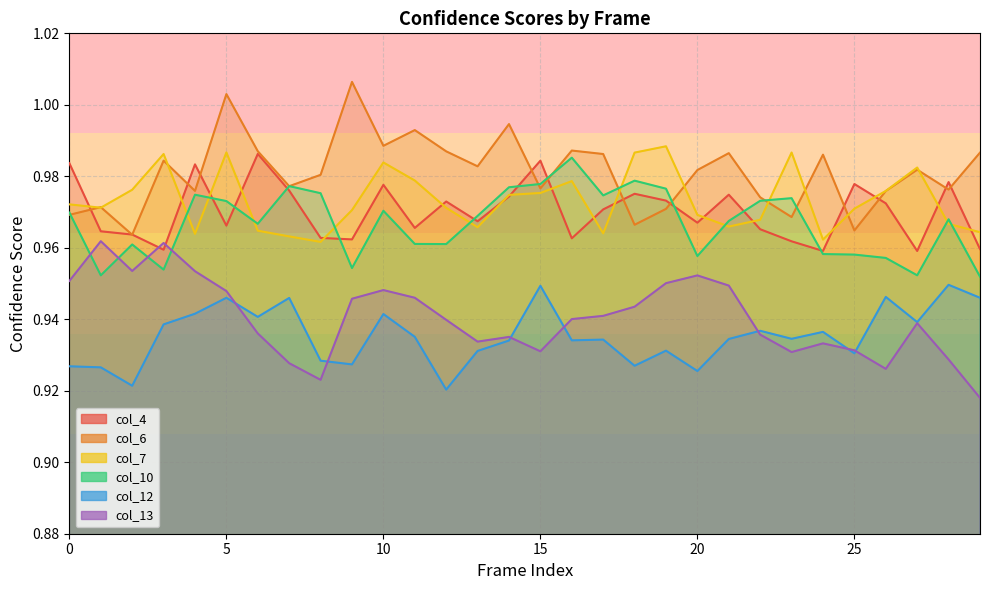

The value of col_6 at 24 is 1.0. True or false?

True